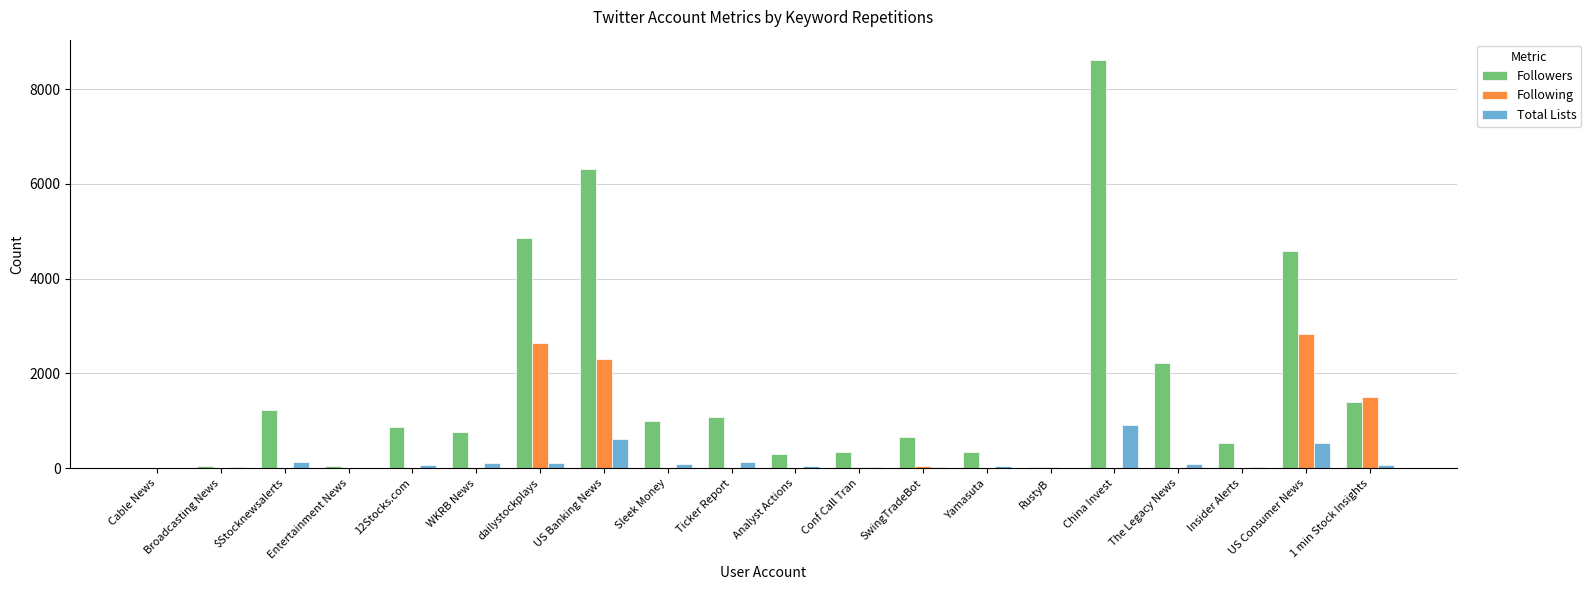

Is the value of Followers at Insider Alerts greater than the value of Following at Conf Call Tran?

Yes